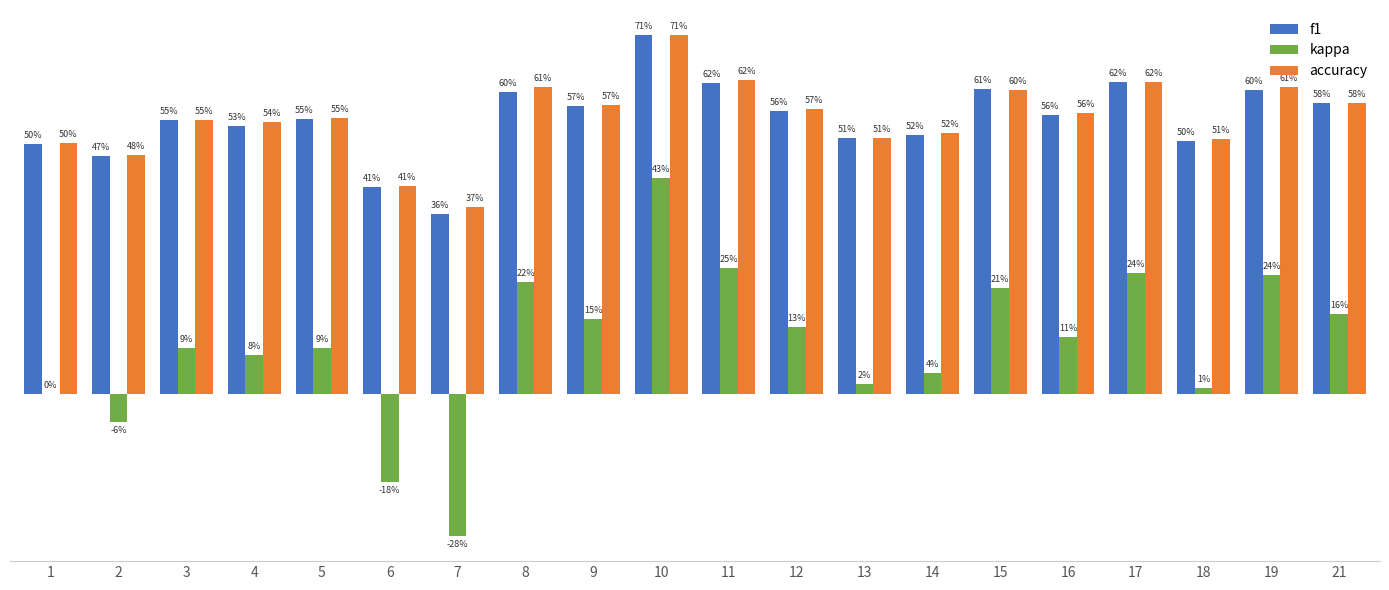

What are all the series names shown in the legend?

f1, kappa, accuracy